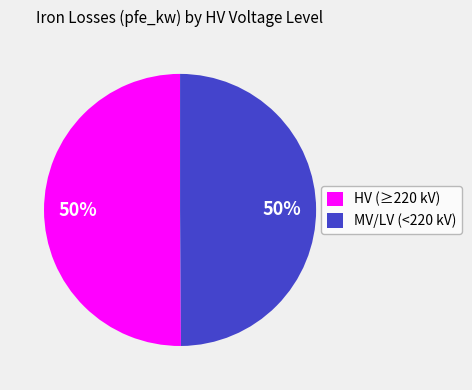

To the nearest percent, what is the combined percentage of HV (≥220 kV) and MV/LV (<220 kV)?

100%